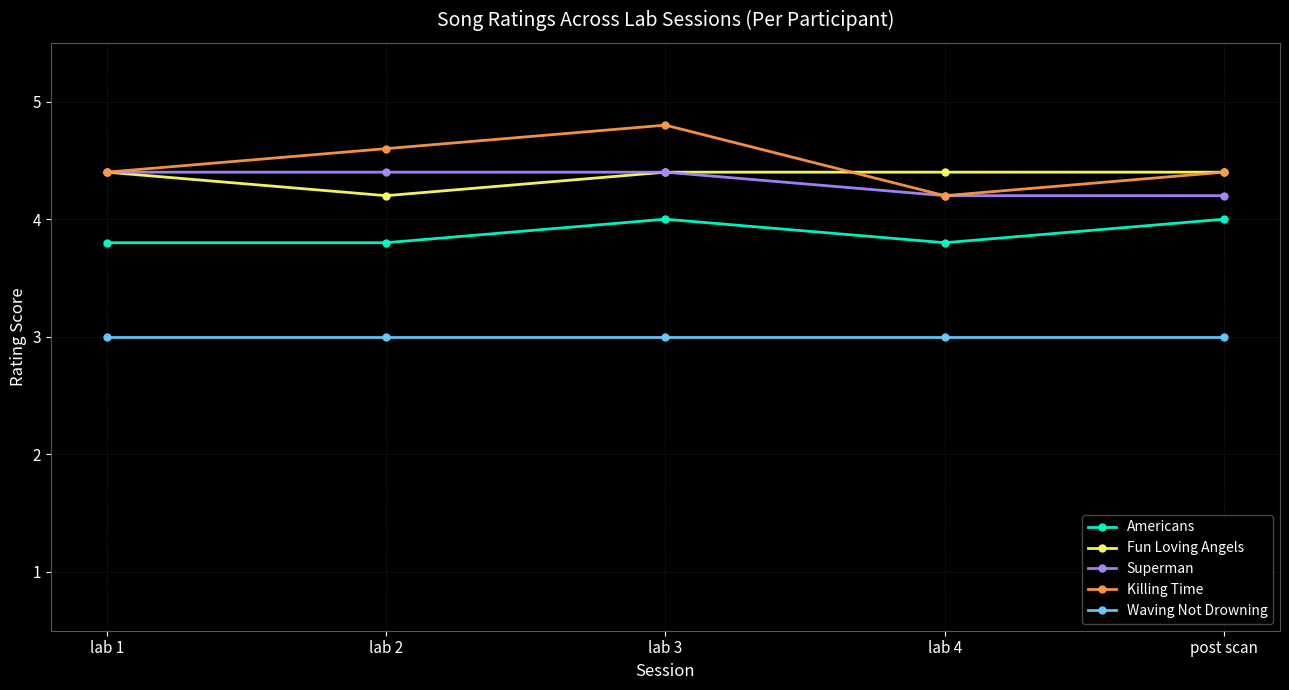

Which series changed the most between lab 1 and lab 3?

Killing Time